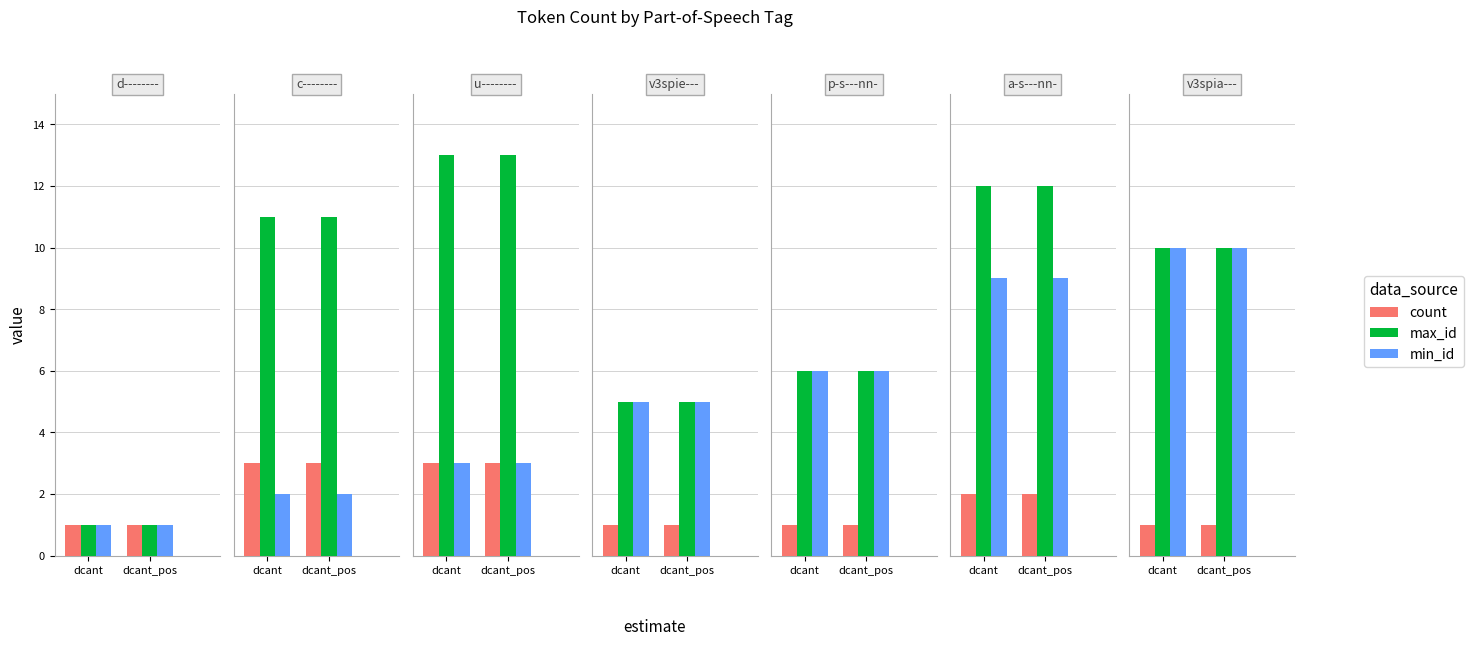

Between dcant and dcant_pos, which series saw the biggest shift?

count